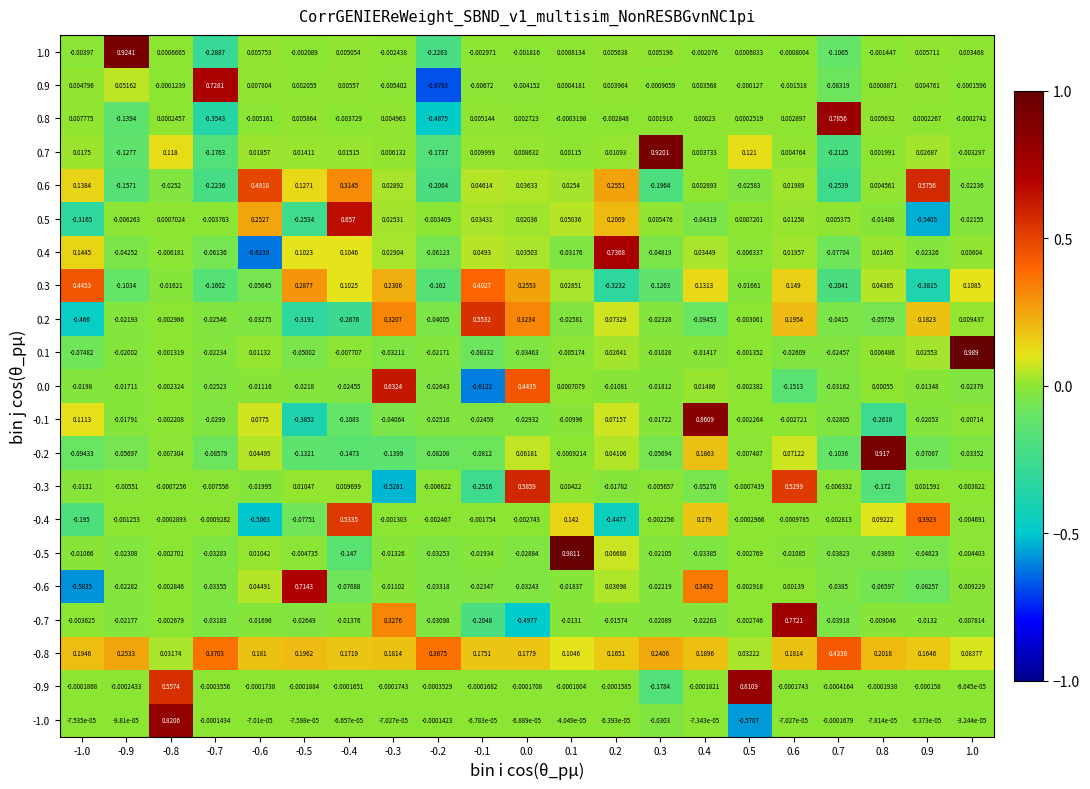

Is the value of 0.6 at 0.2 greater than the value of -0.7 at -0.4?

Yes